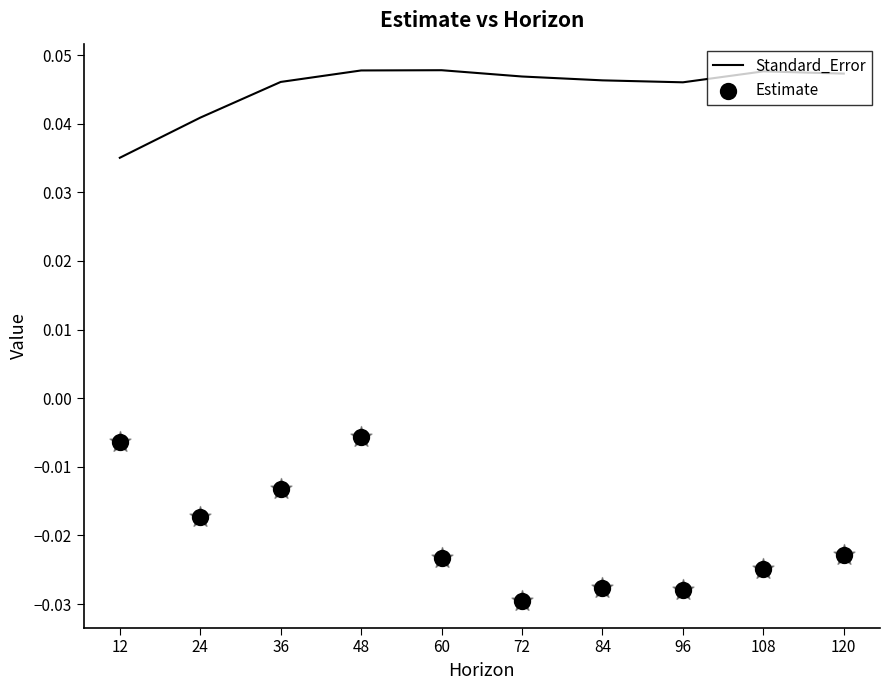

Which series has the largest total across all categories?

Standard_Error